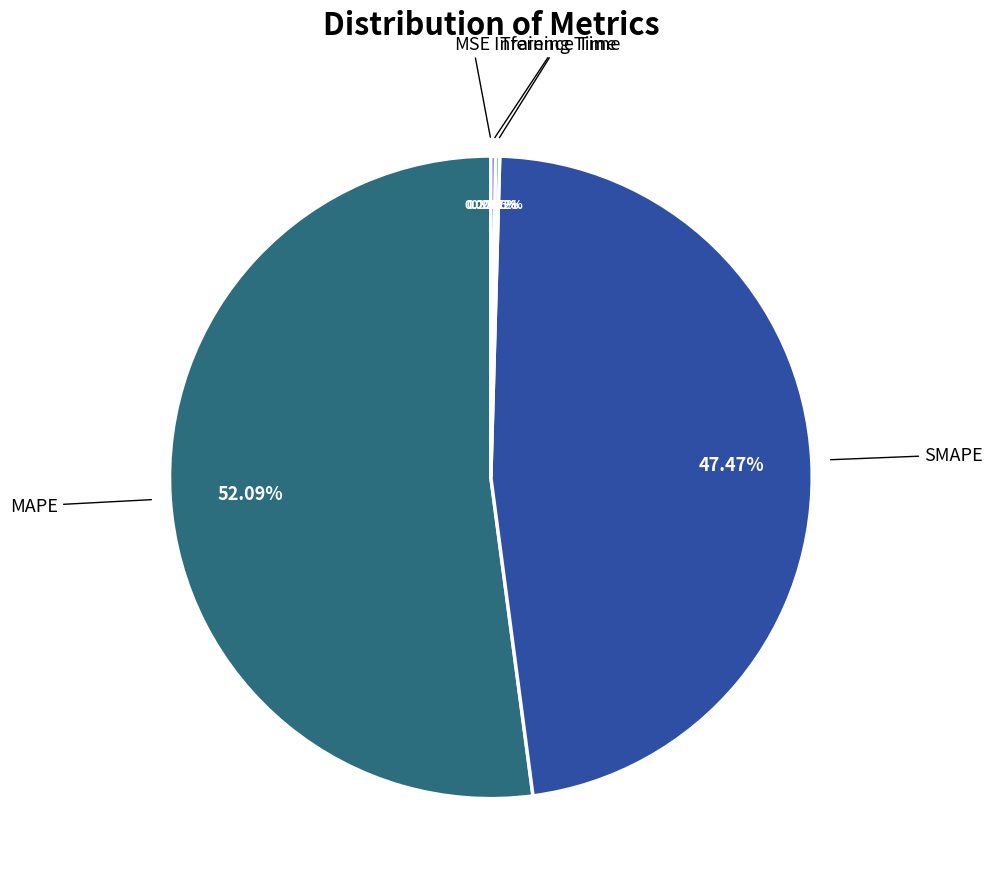

To the nearest percent, what portion does MAPE represent?

52%